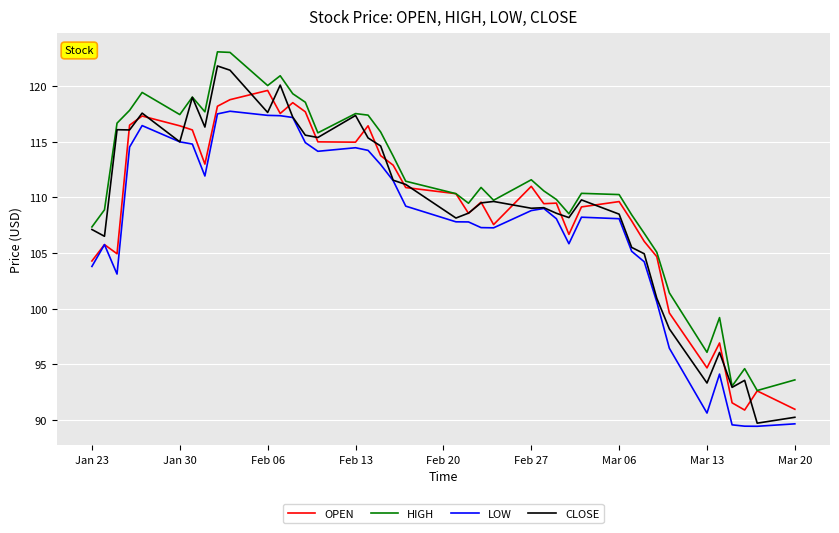

How many interior local peaks does the HIGH series have?

10